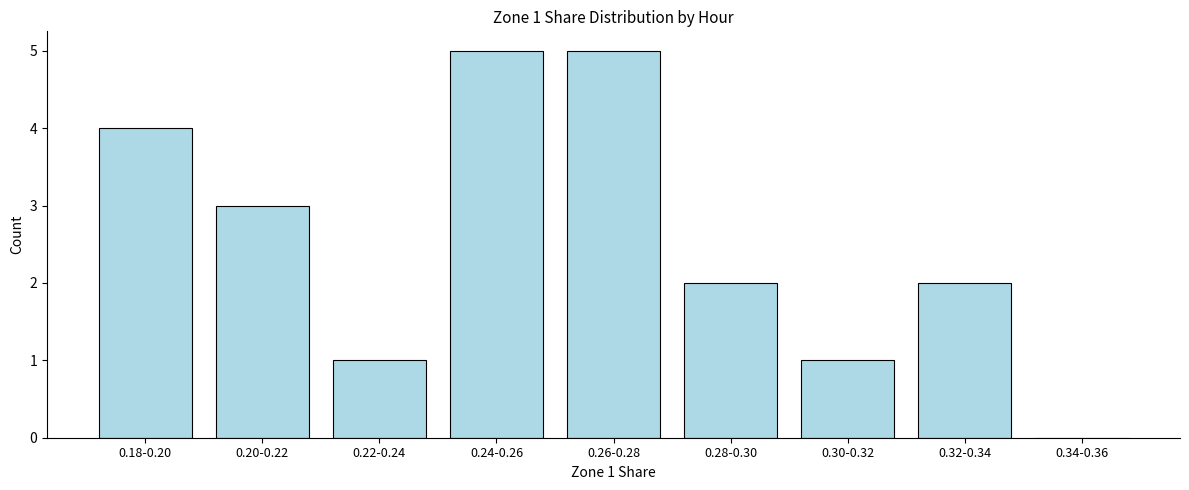

Reading left to right, what are all the values shown in this chart?

0.18-0.20=4	0.20-0.22=3	0.22-0.24=1	0.24-0.26=5	0.26-0.28=5	0.28-0.30=2	0.30-0.32=1	0.32-0.34=2	0.34-0.36=0